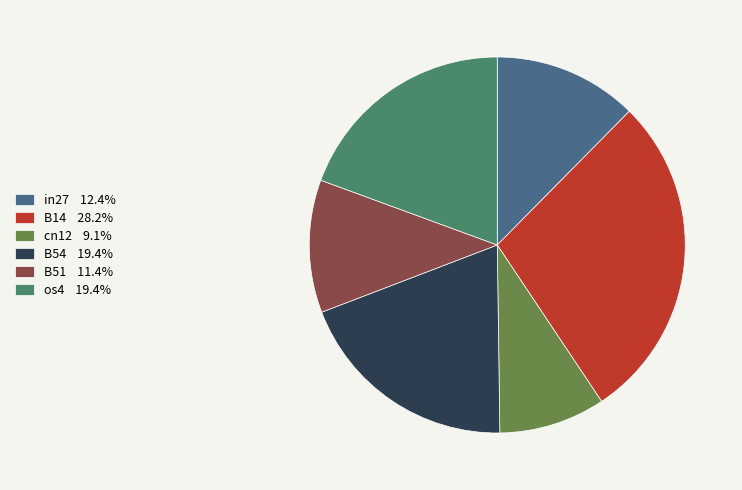

Does cn12 9.1% represent more than half of the total?

No